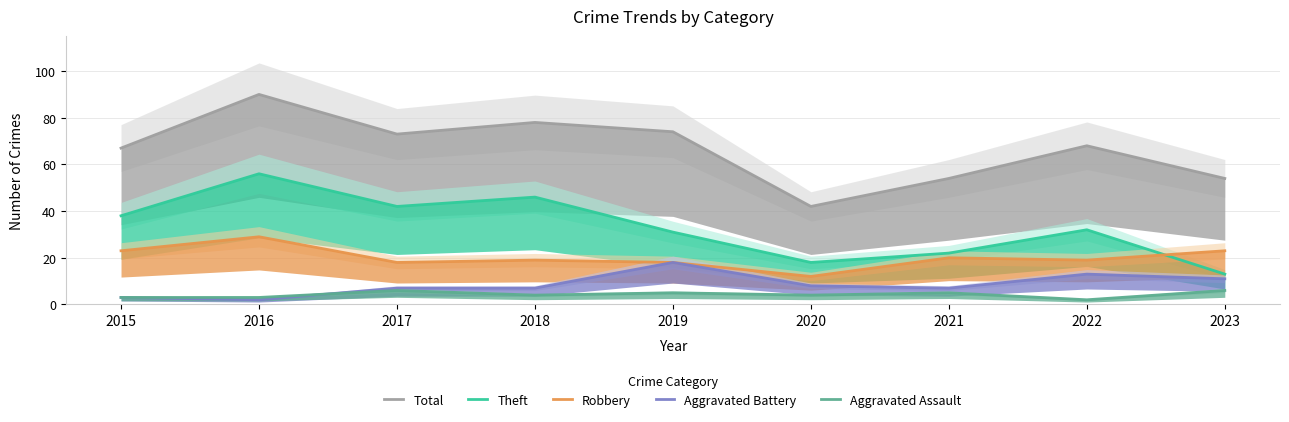

Which category has the highest value in the Aggravated Assault series?

2017